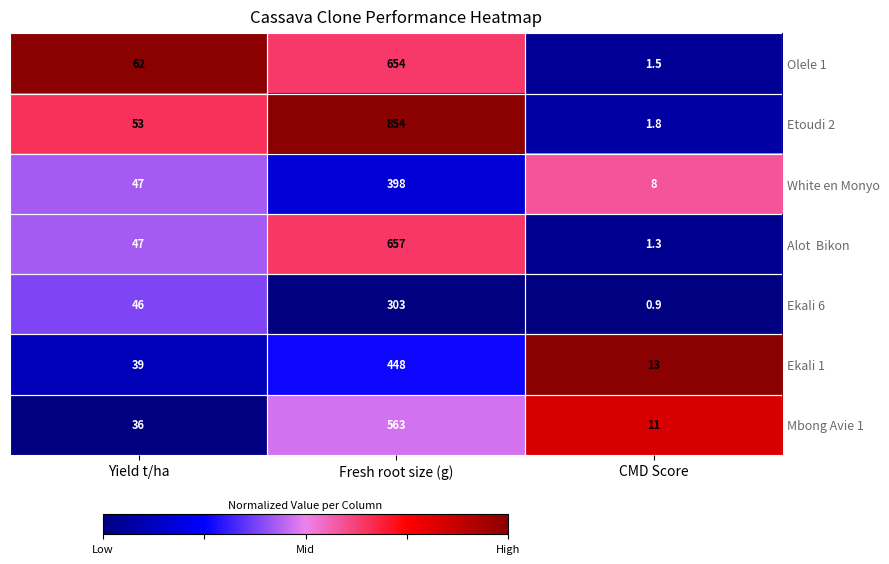

The Mbong Avie 1 series shows 36.0 at Yield t/ha. True or false?

True